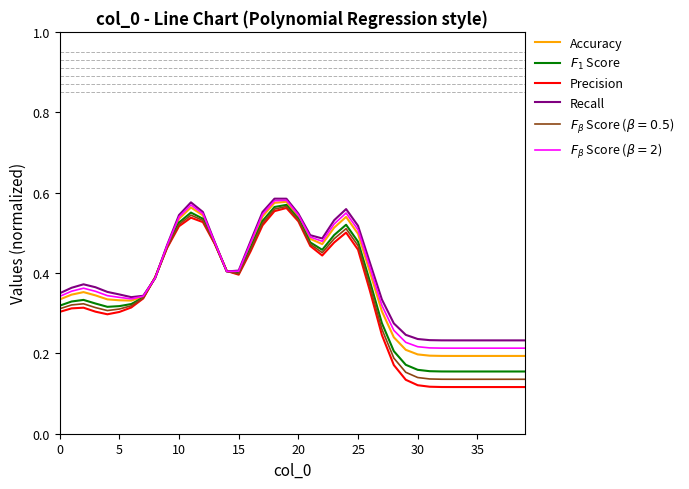

Which series has the widest spread of values?

Precision